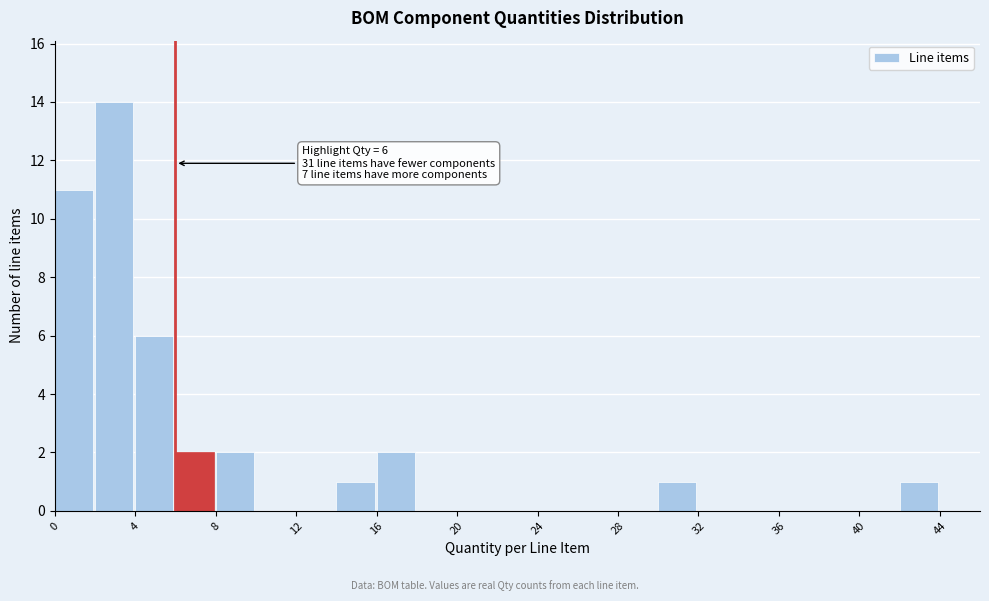

Over which range of the x-axis is the bar tallest?

2 to 4